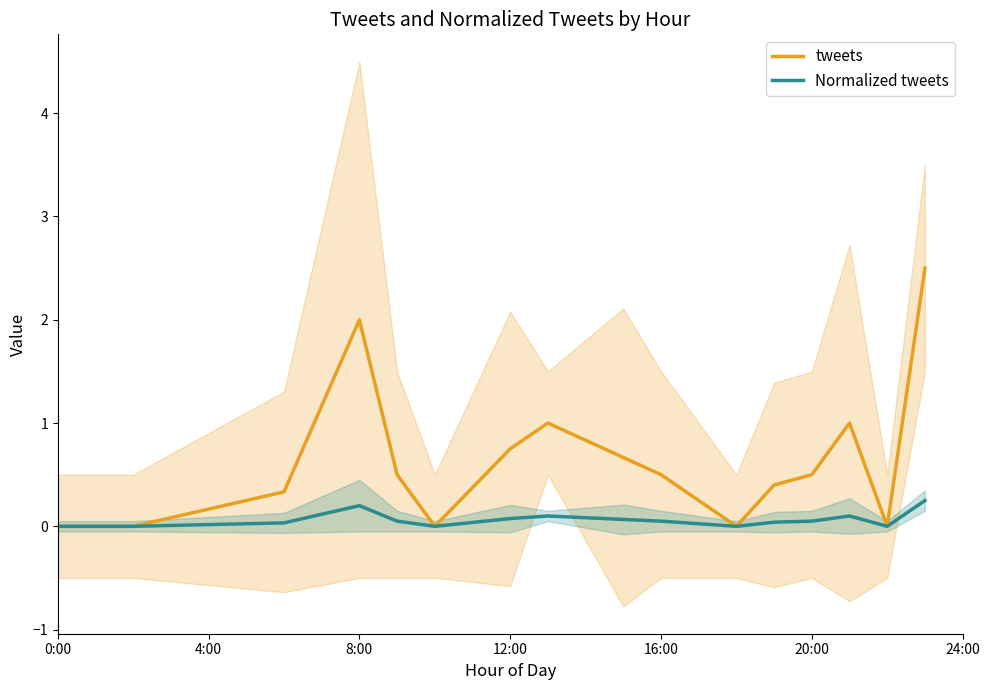

Count the number of data series in this chart.

2